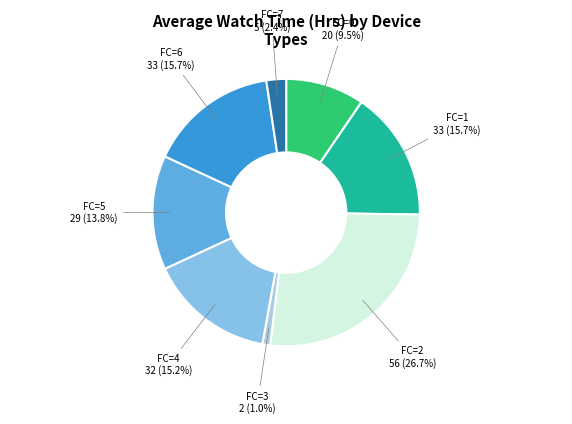

Count the number of slices in the pie.

8